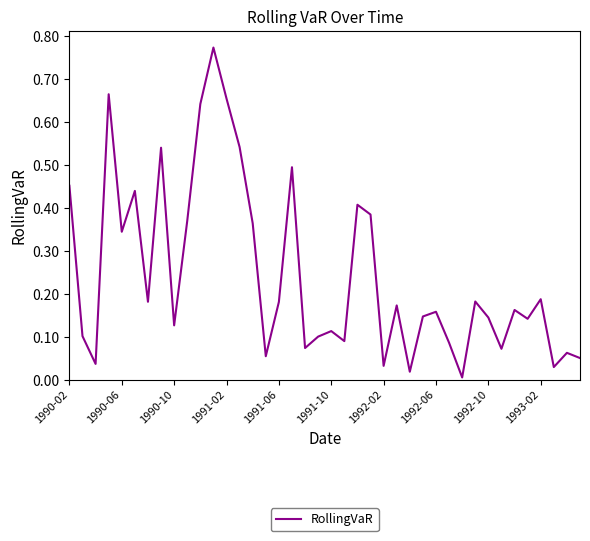

How many interior local peaks (higher than both neighbors) does the data have?

13